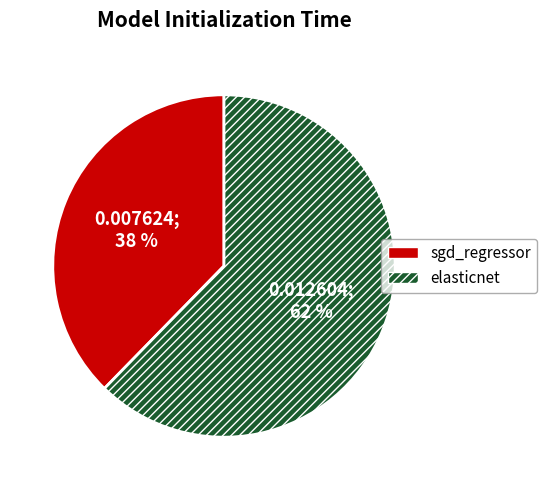

To the nearest percent, what is the combined percentage of sgd_regressor and elasticnet?

100%